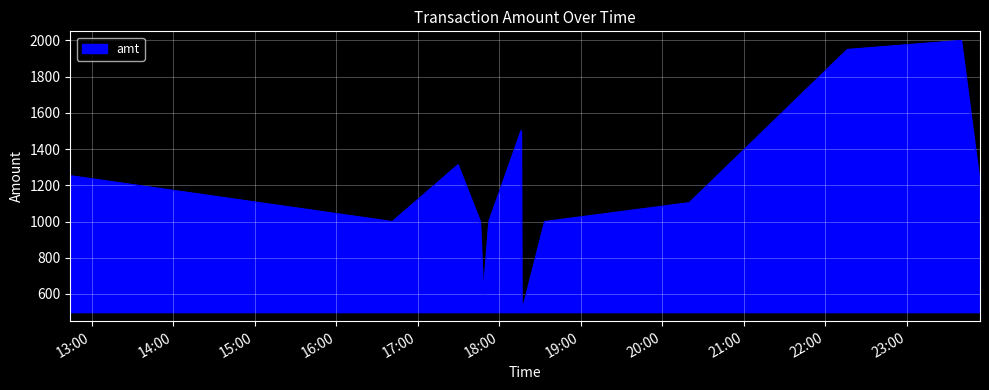

Does the chart have visible grid lines?

Yes